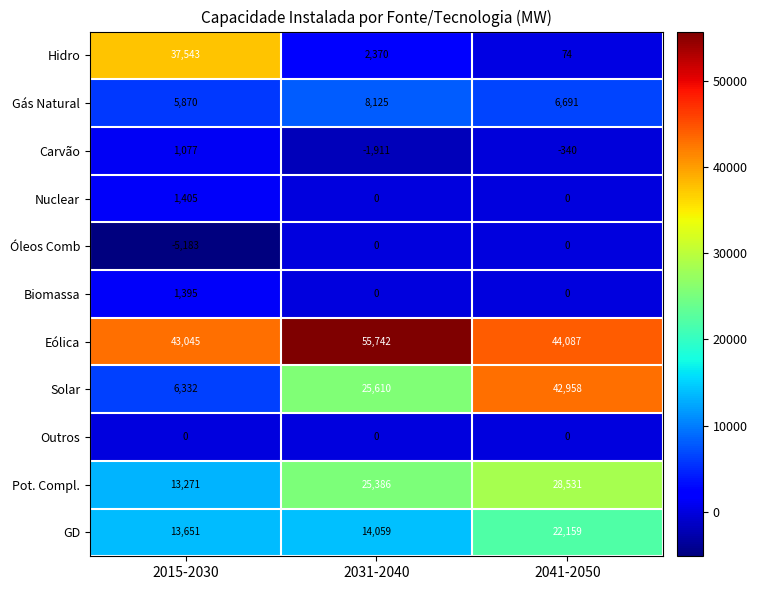

True or false: Hidro has a value of 112 at 2041-2050.

False